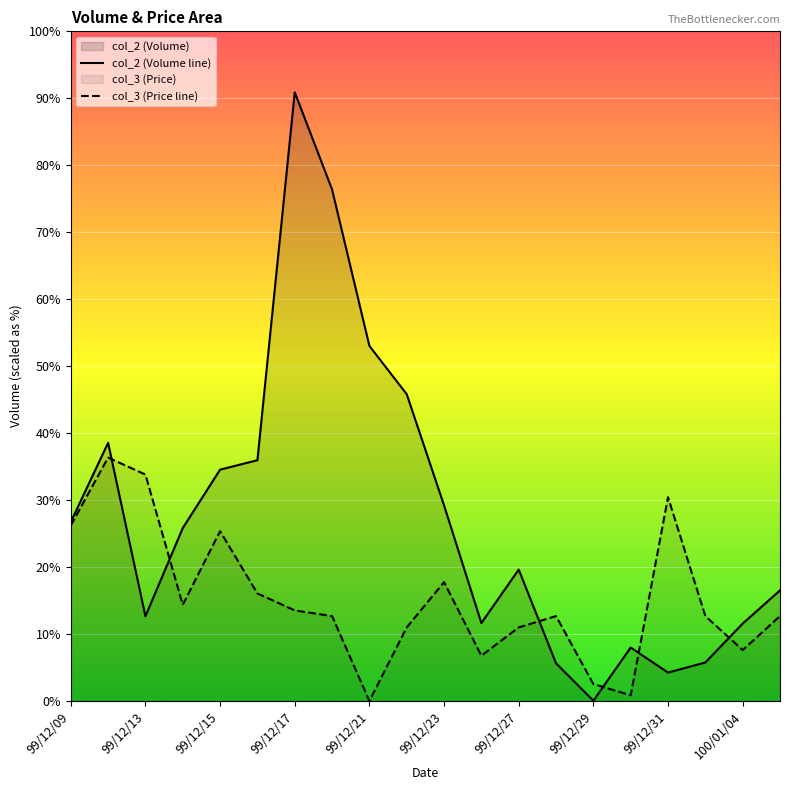

Which series changed the most between 99/12/23 and 99/12/29?

col_2